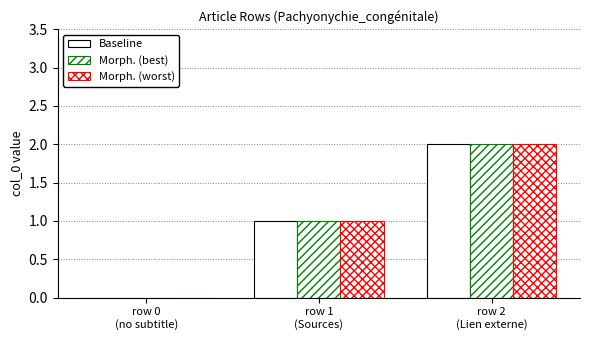

Reading right to left, extract all data points from this chart.

Baseline: 2	1	0
Morph. (best): 2	1	0
Morph. (worst): 2	1	0